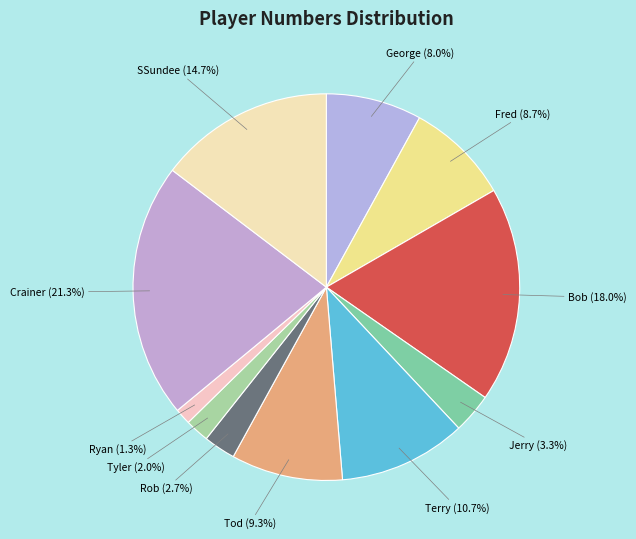

Does SSundee account for over 50% of the chart?

No